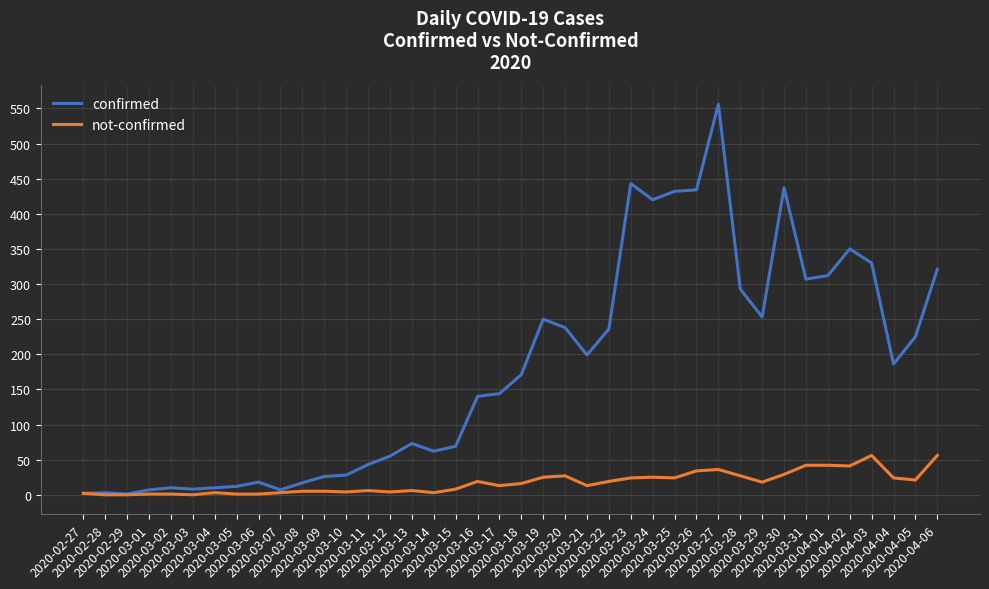

What is the greatest value displayed?

556